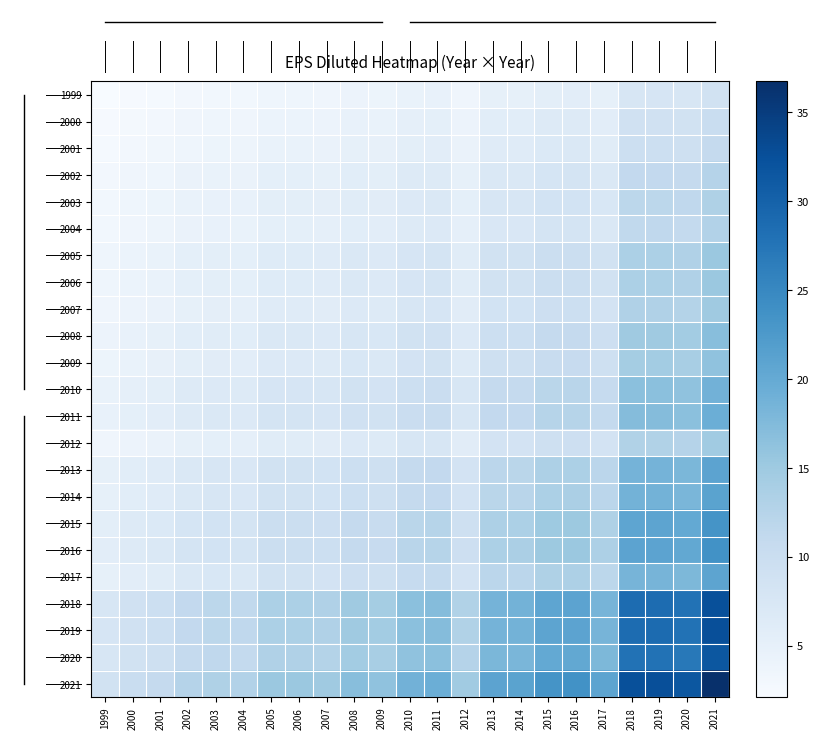

What is the difference between the highest and lowest values at 1999?

6.7